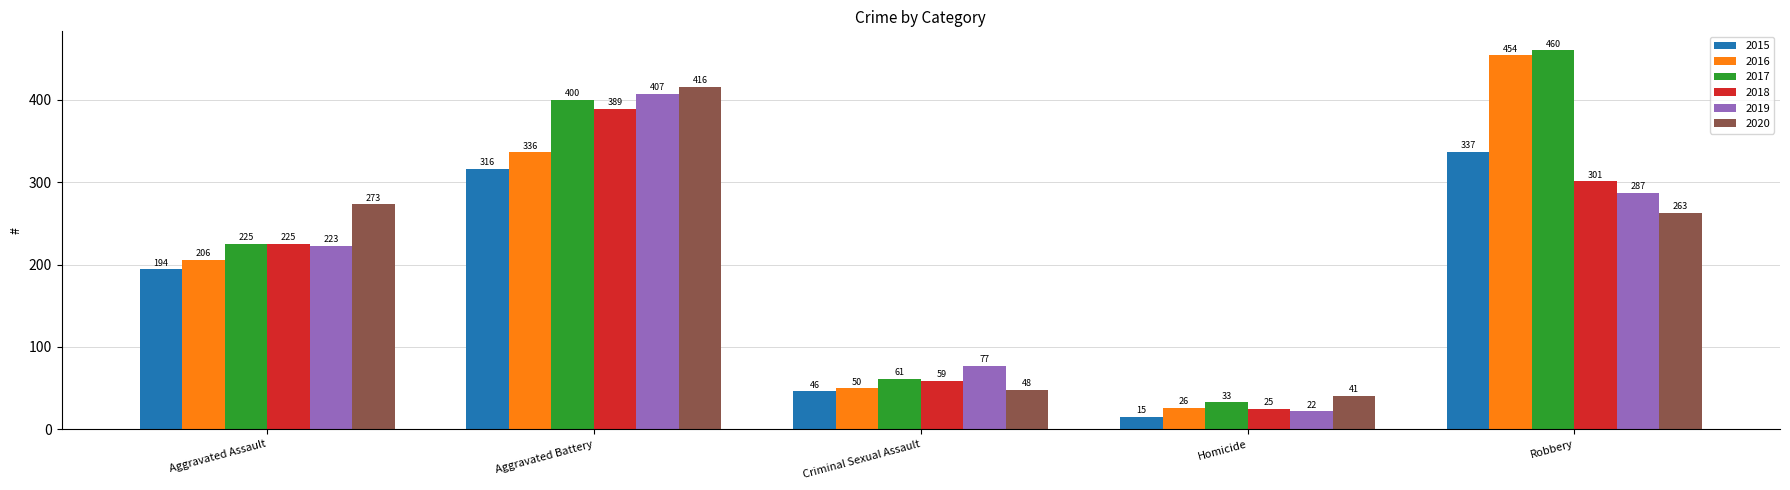

How many bars are there in each group?

6